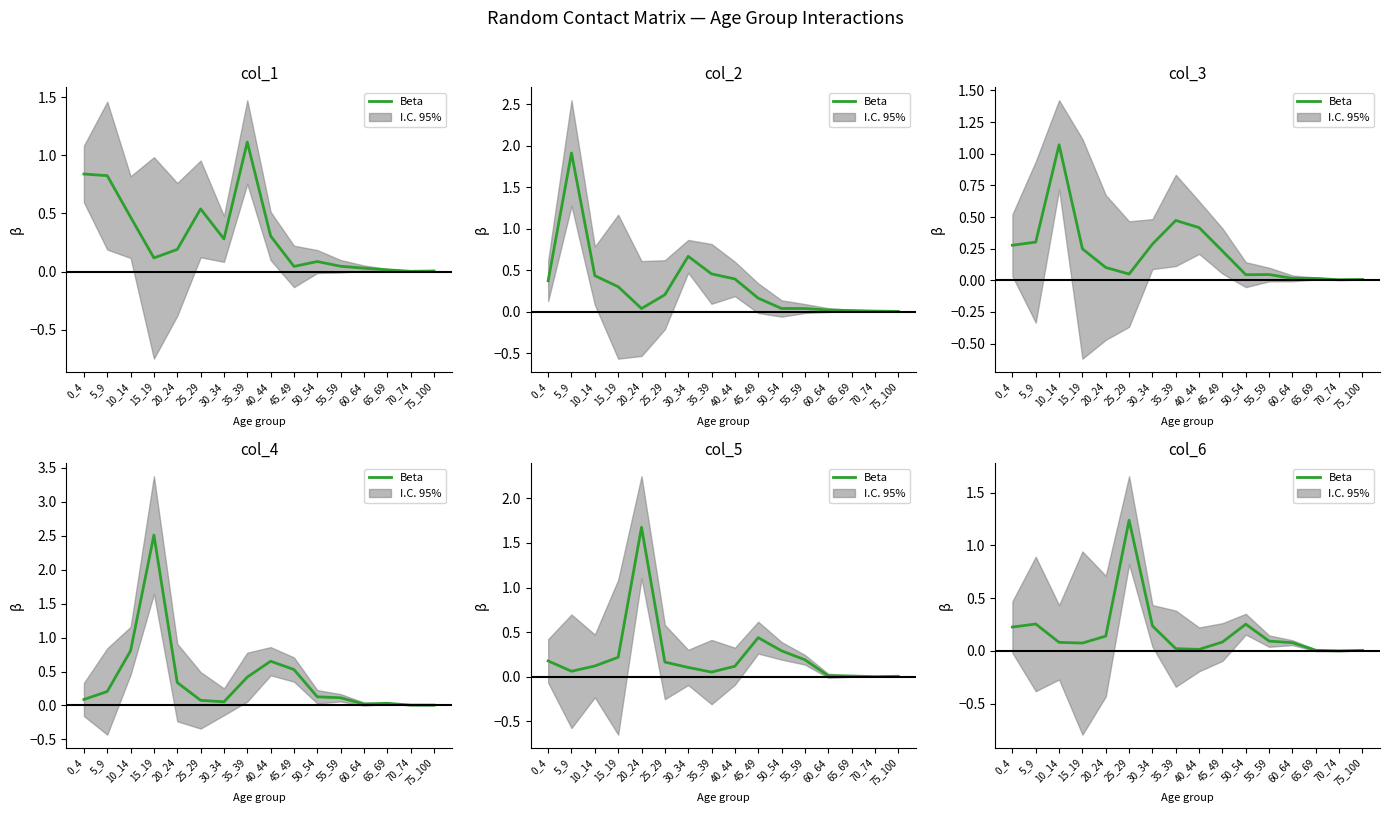

Which label corresponds to the smallest value in the chart?

70_74